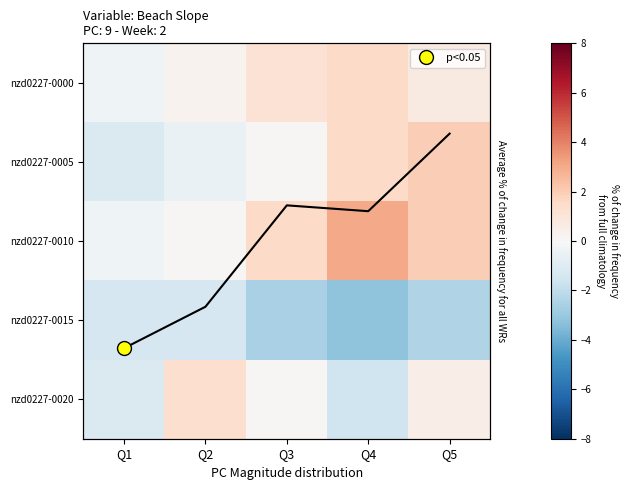

What is the greatest value displayed?

3.0